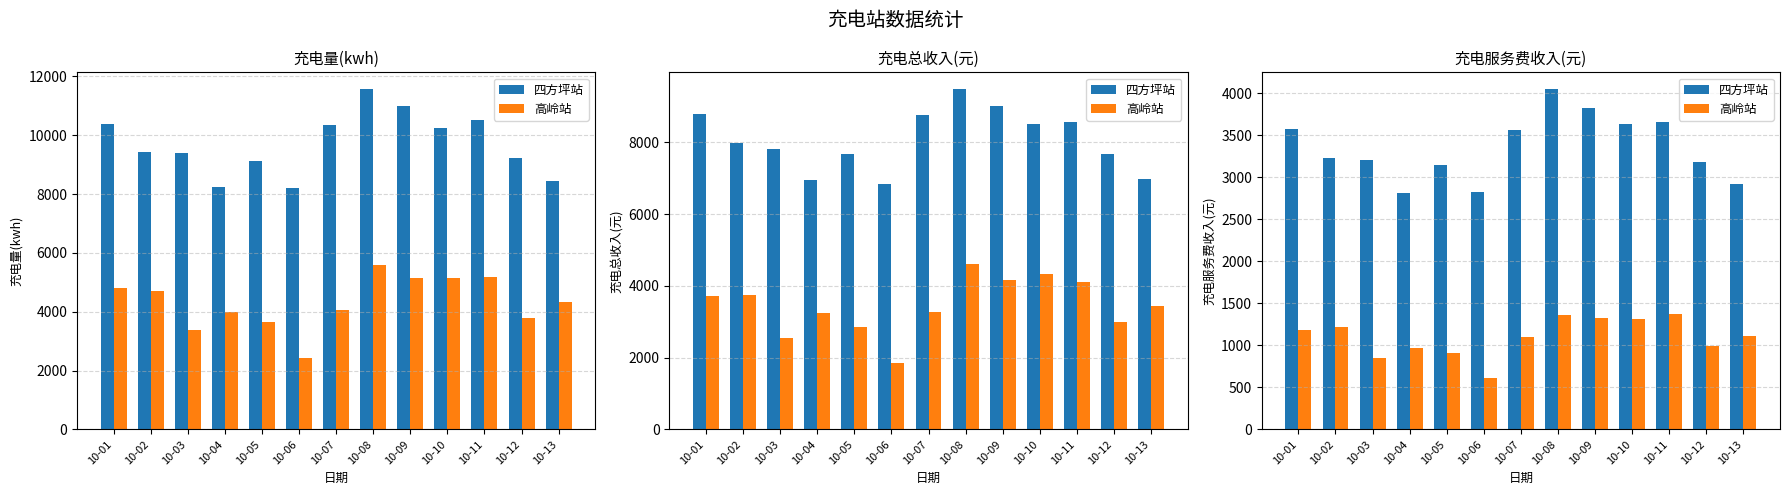

What is the approximate value of 四方坪站 at 10-02?

3228.2